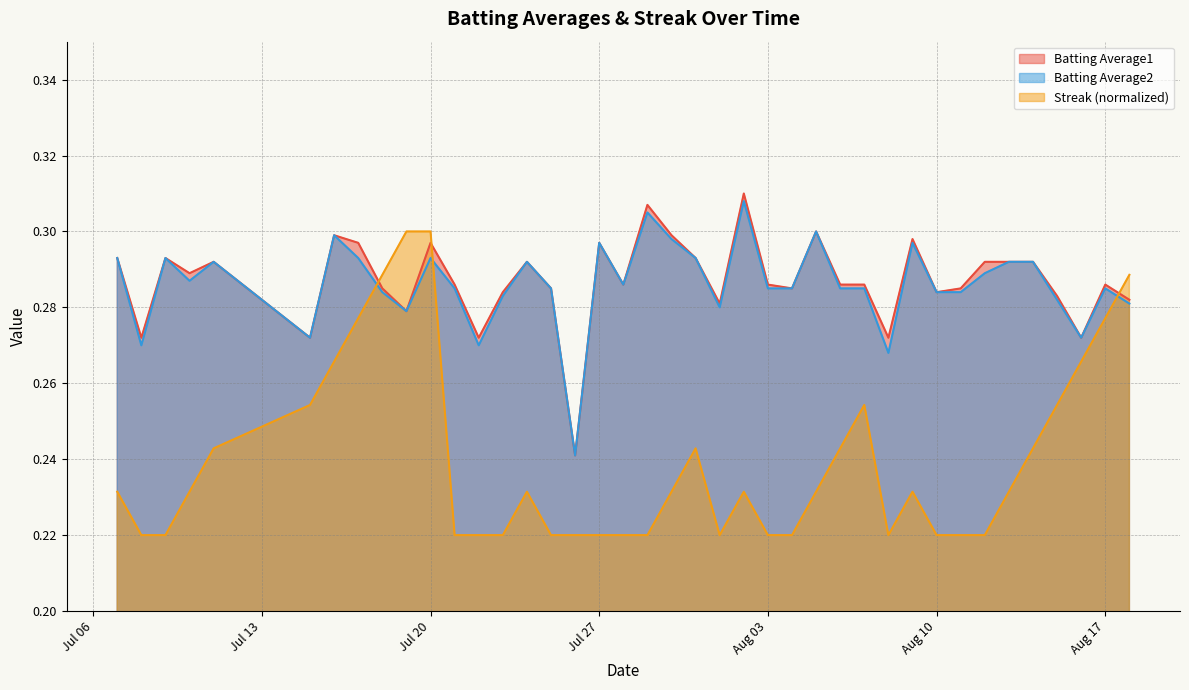

What is the maximum value shown in the chart?

0.3